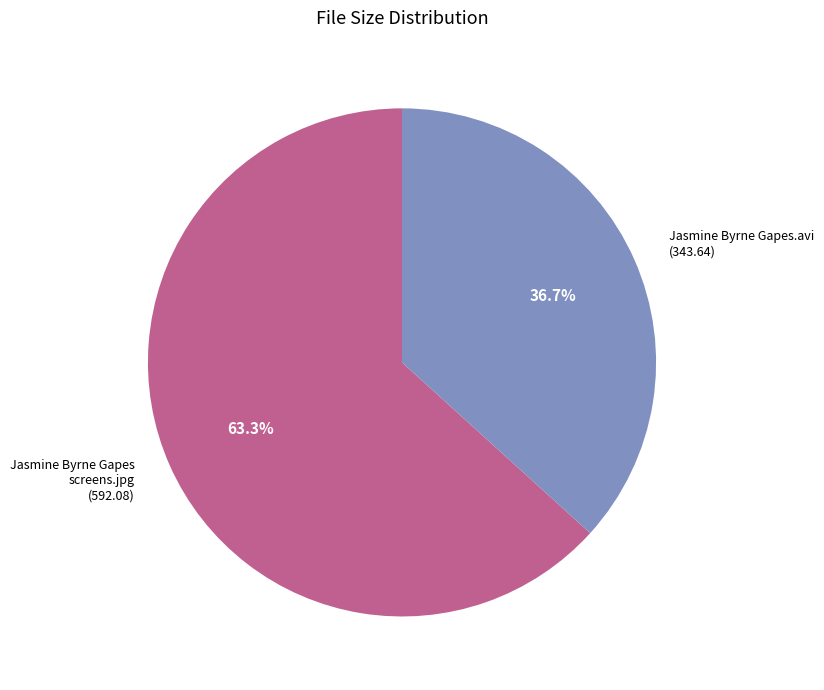

What percentage do Jasmine Byrne Gapes.avi and Jasmine Byrne Gapes screens.jpg together represent?

100.0%